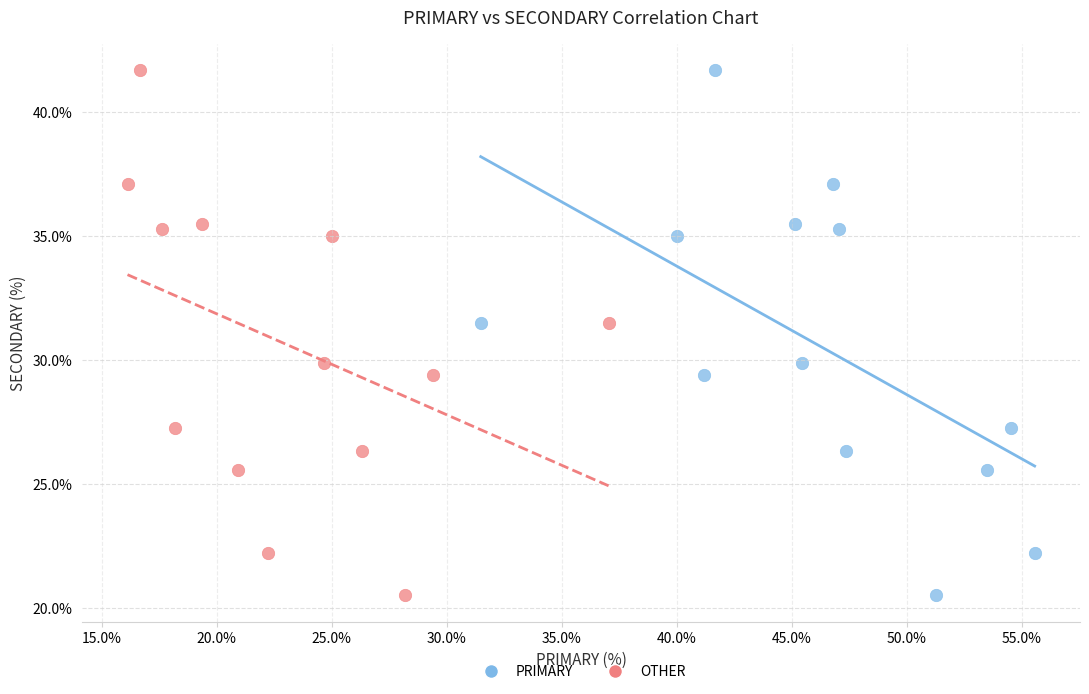

What are all the series names shown in the legend?

PRIMARY, OTHER